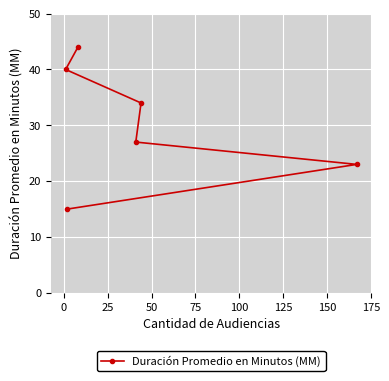

What is the difference between the maximum and minimum values?

29